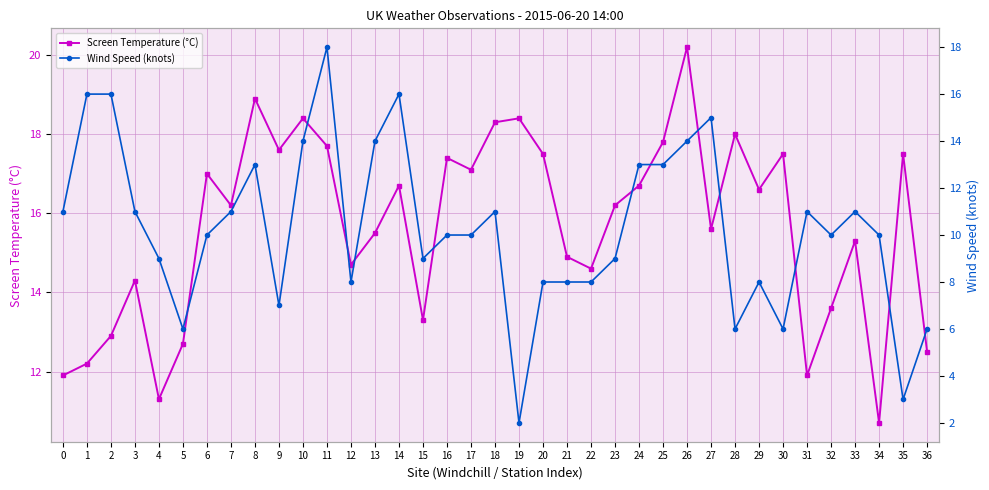

Which has a higher value, 20 or 8?

8